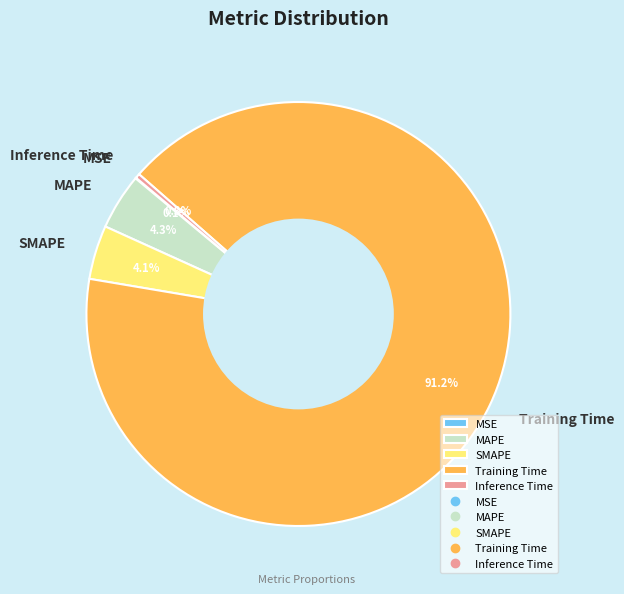

Which category has the biggest portion of the pie?

Training Time